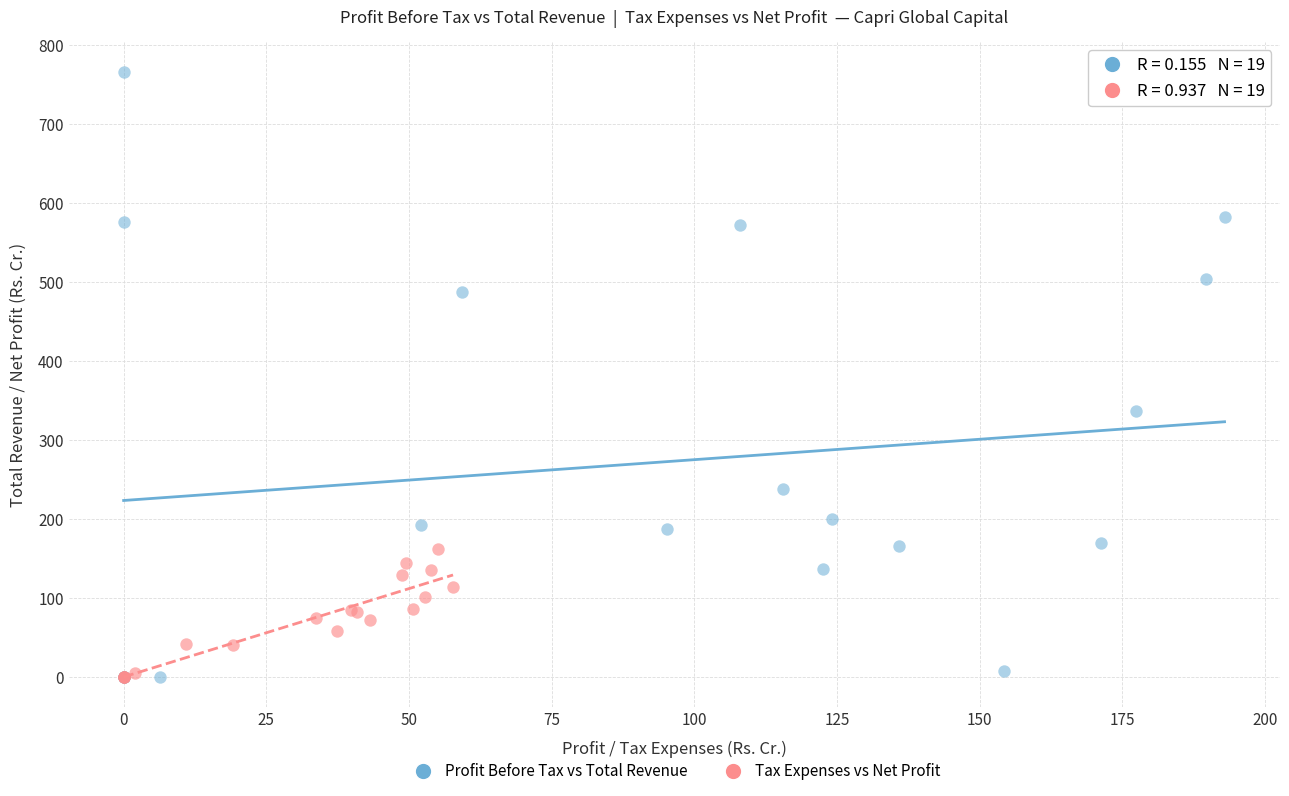

Which series contains the highest Y value?

Profit Before Tax vs Total Revenue